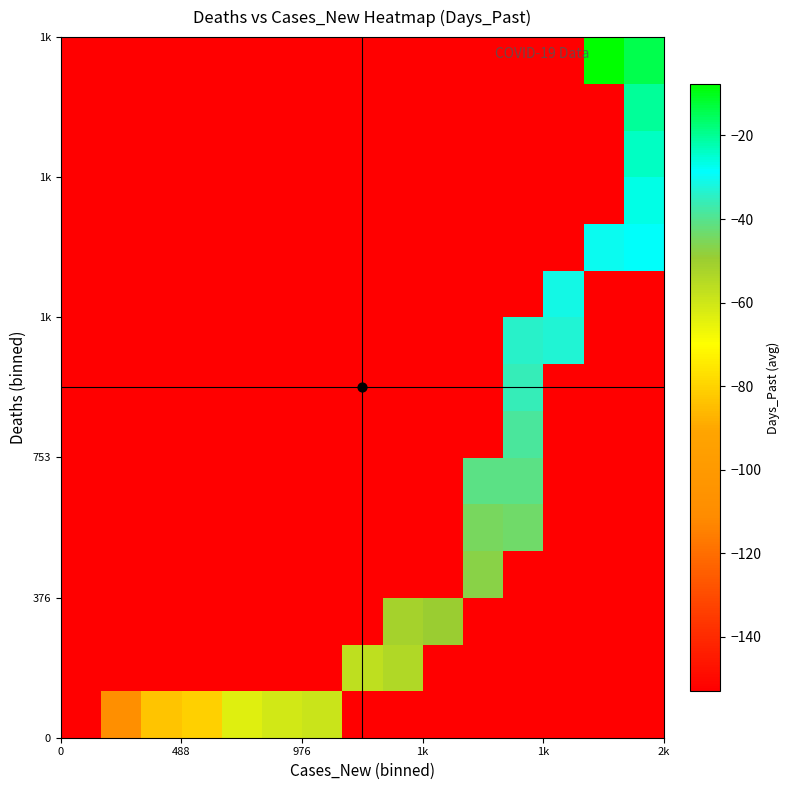

What is the greatest value displayed?

-7.7